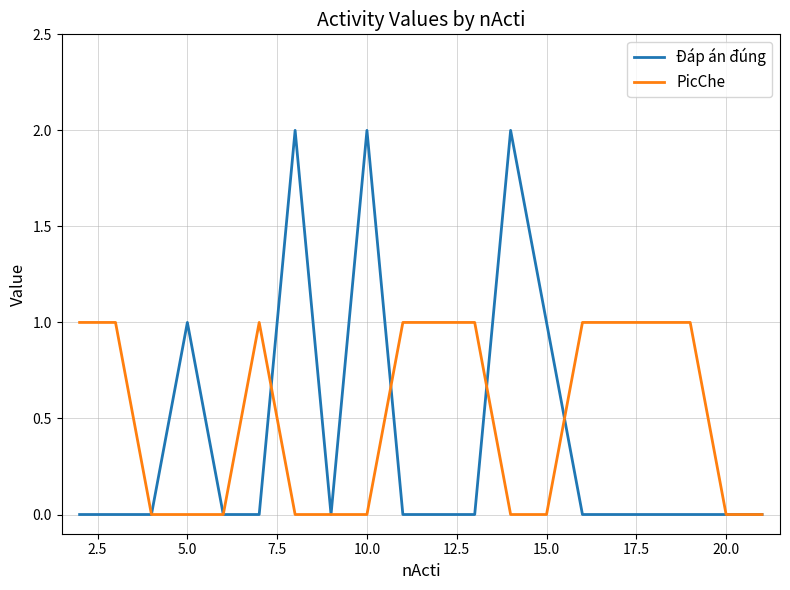

List the series in order of their peak value, highest first.

Đáp án đúng, PicChe